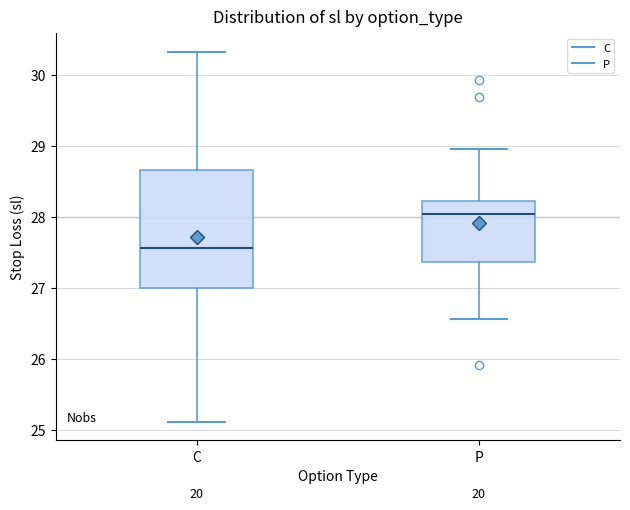

Reading left to right, read every box against the y-axis: the position of its median line, the range the box covers, and the ends of its whiskers. The values are not printed on the chart, so give them approximately, as read against the axis.

C: median 27.6, box 27.0 to 28.7, whiskers 25.1 to 30.3
P: median 28.0, box 27.4 to 28.2, whiskers 26.6 to 29.0